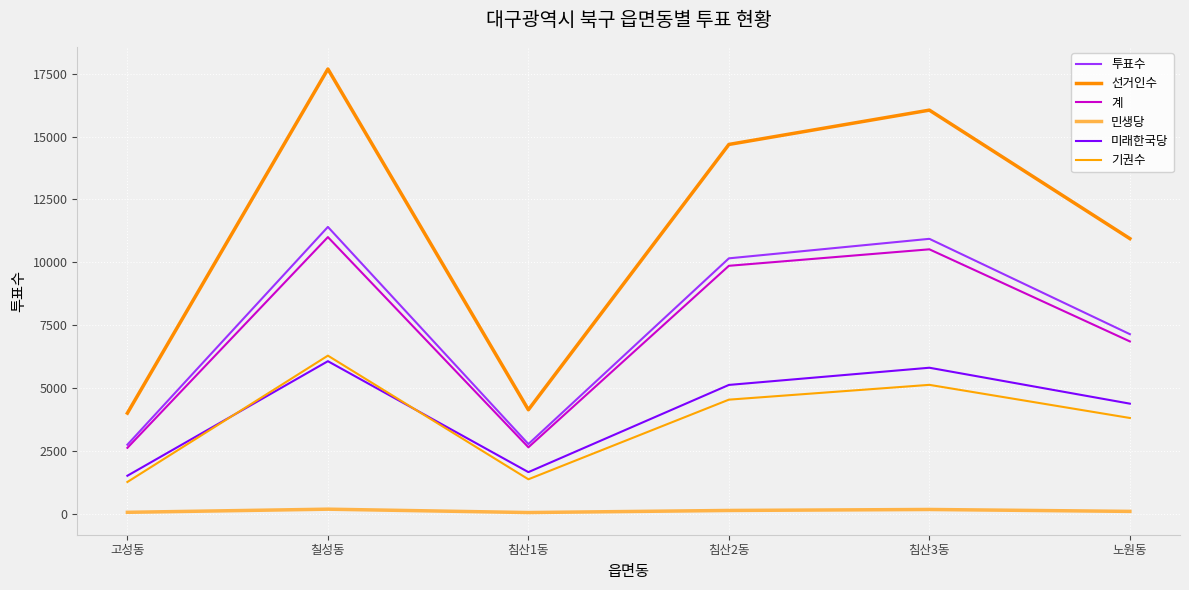

True or false: 민생당 and 계 intersect in this chart.

False